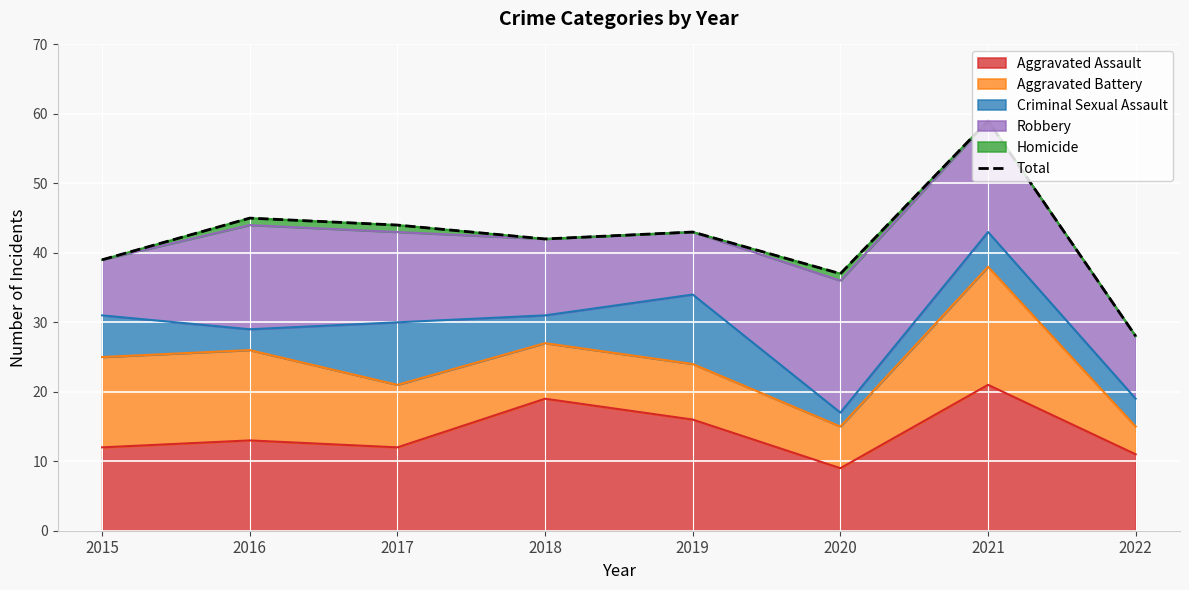

What is the sum of all values?

337